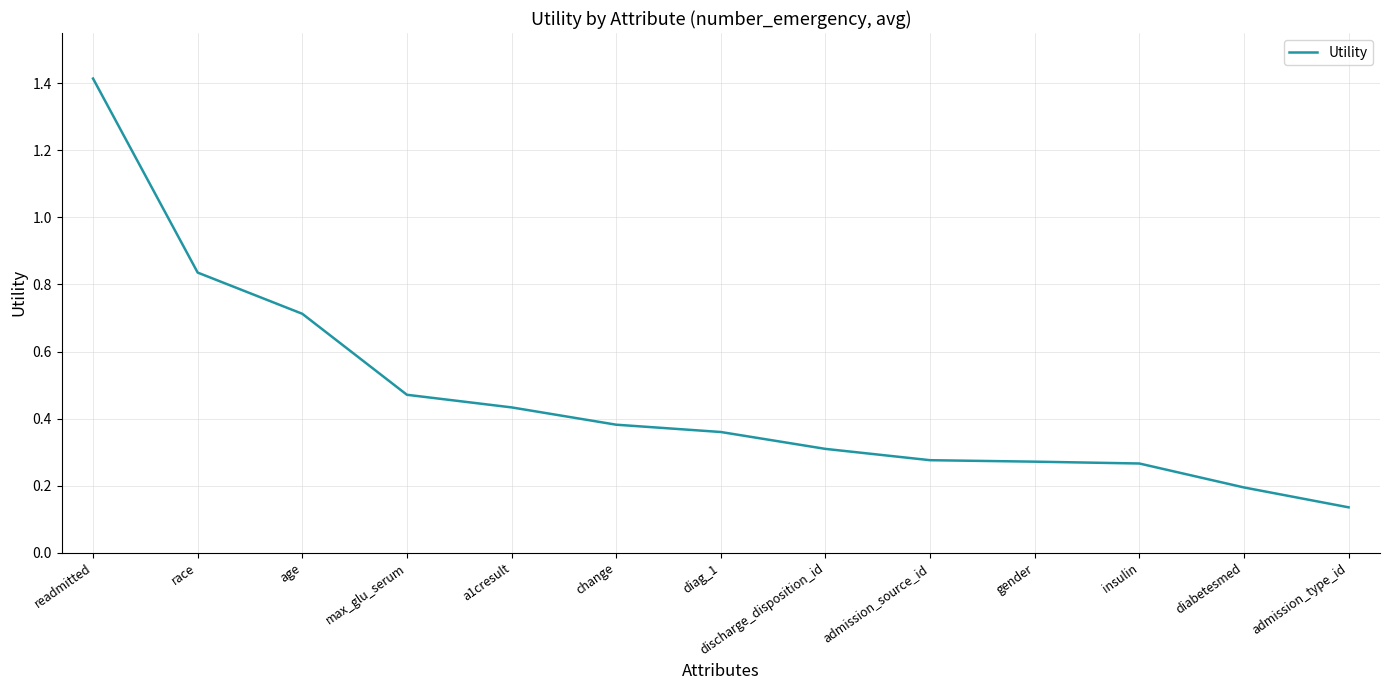

What is the difference between the maximum and minimum values?

1.3